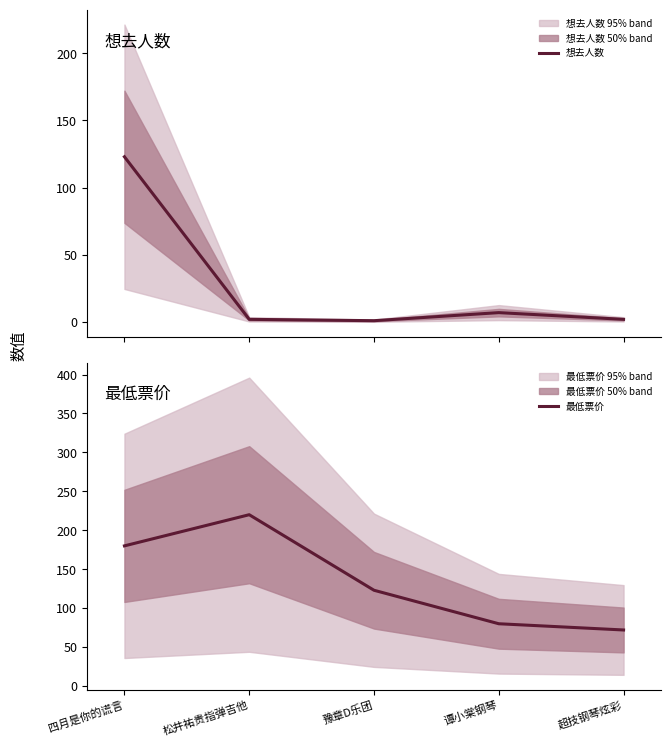

The 最低票价 series shows 19 at 谭小棠钢琴. True or false?

False